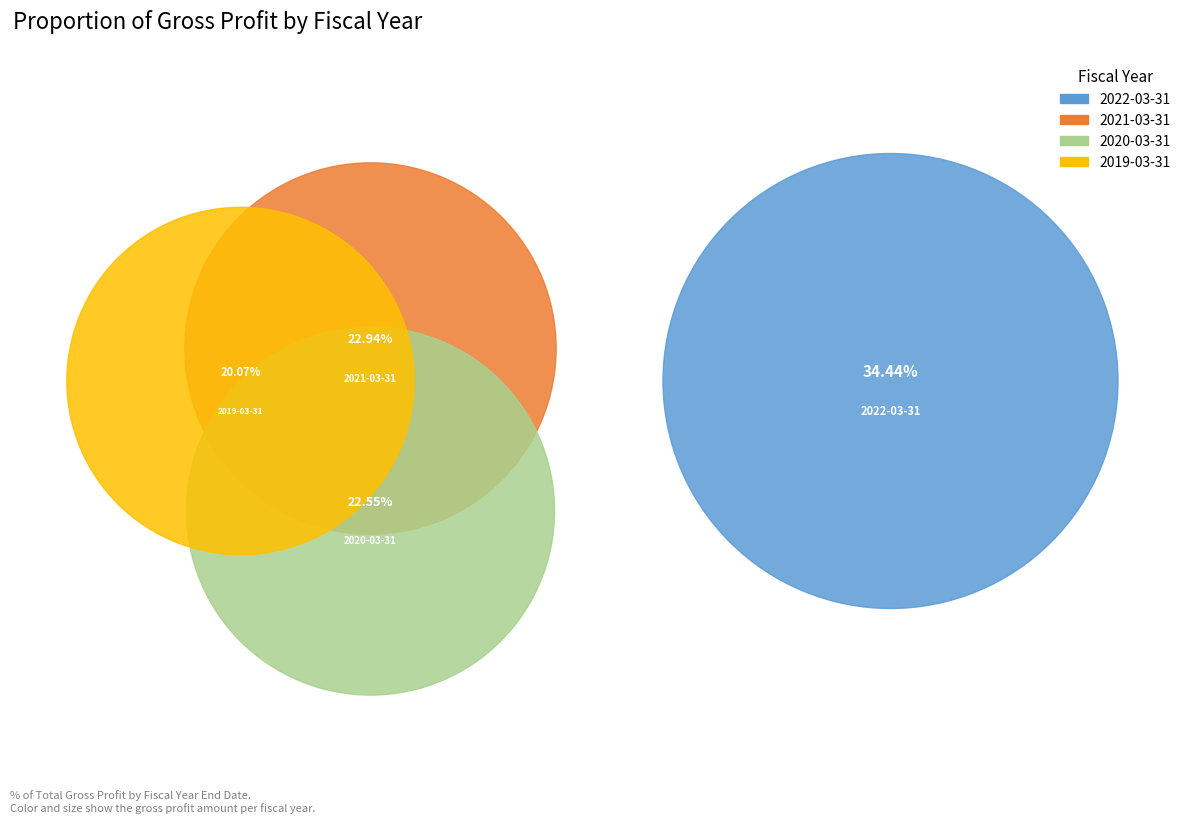

Rank the categories by value from lowest to highest.

2019-03-31, 2020-03-31, 2021-03-31, 2022-03-31